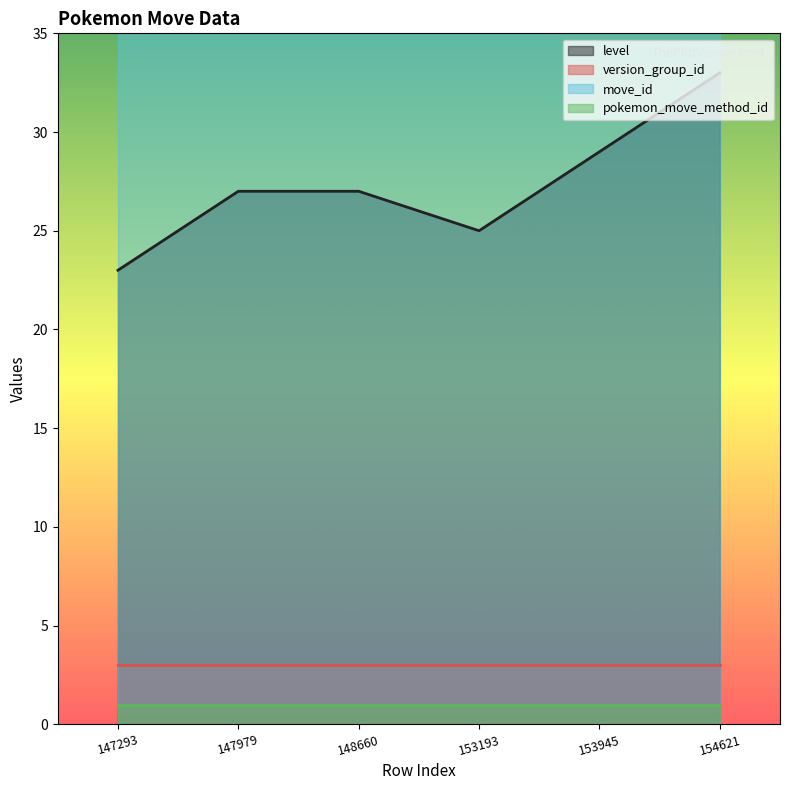

Which series has the largest total across all categories?

move_id